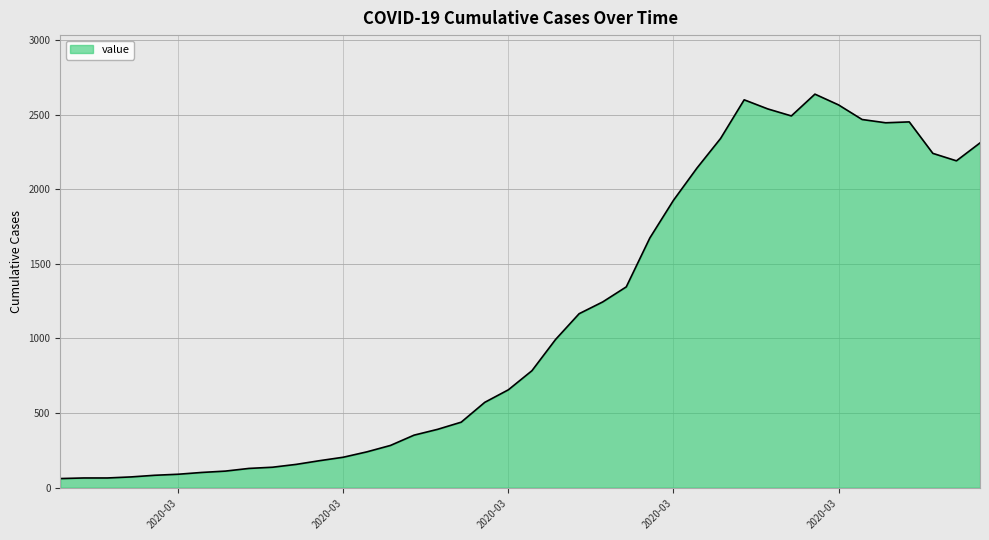

What is the difference between the maximum and minimum values?

2577